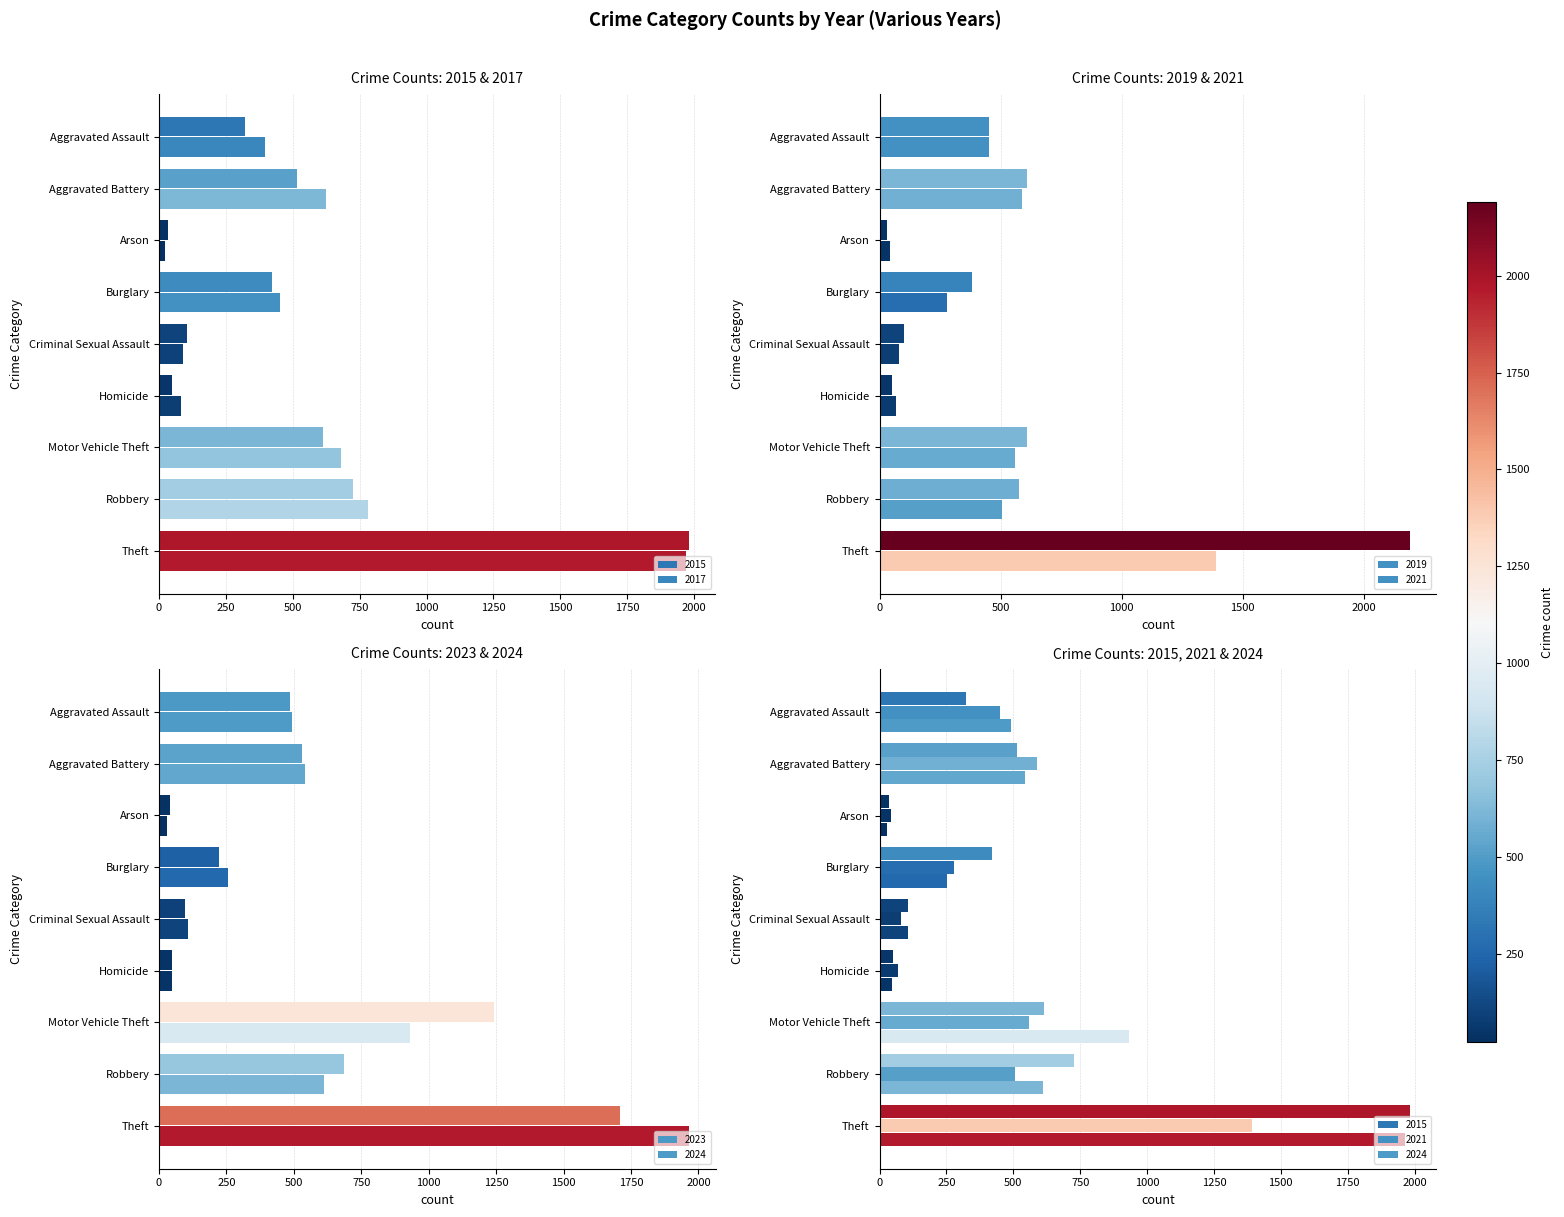

Which series has the largest total across all categories?

2017